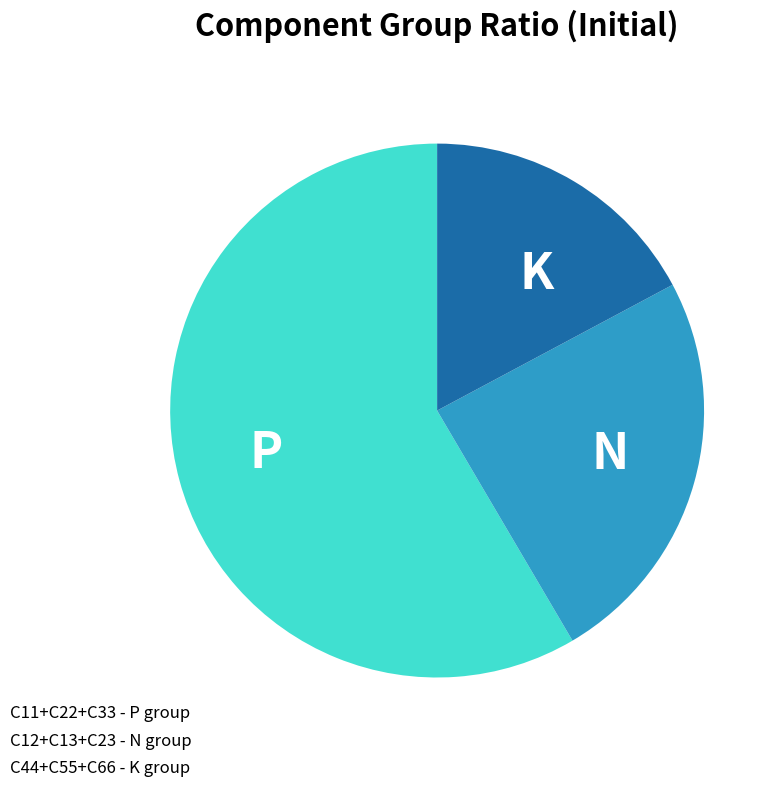

Does any single category account for the majority?

Yes